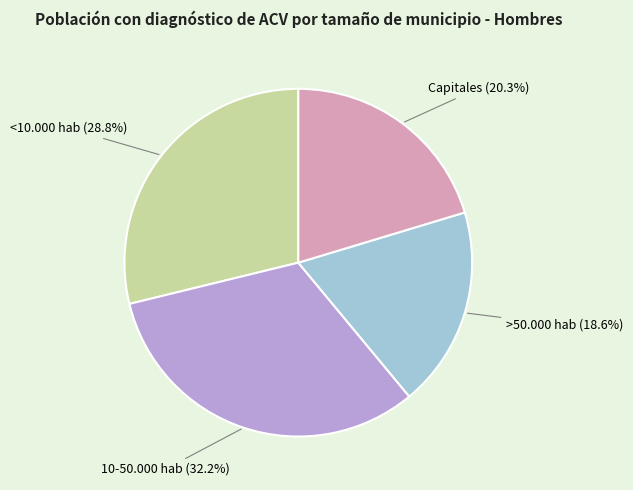

Does any single category account for the majority?

No